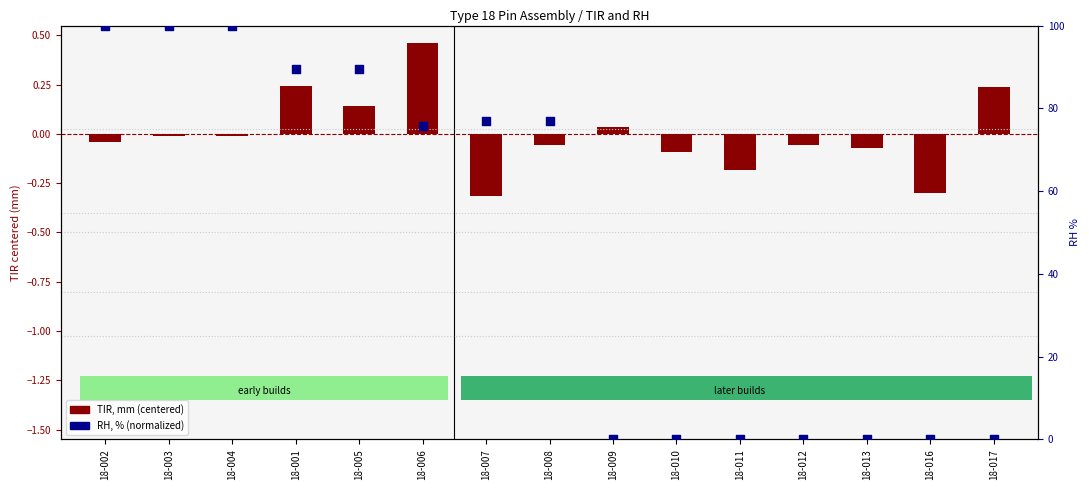

Which series has the largest Y range (max minus min)?

RH, % (norm)